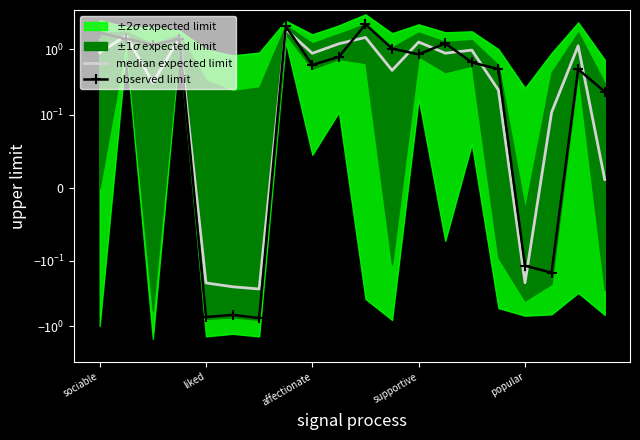

Between 6 and 9, which is larger?

9